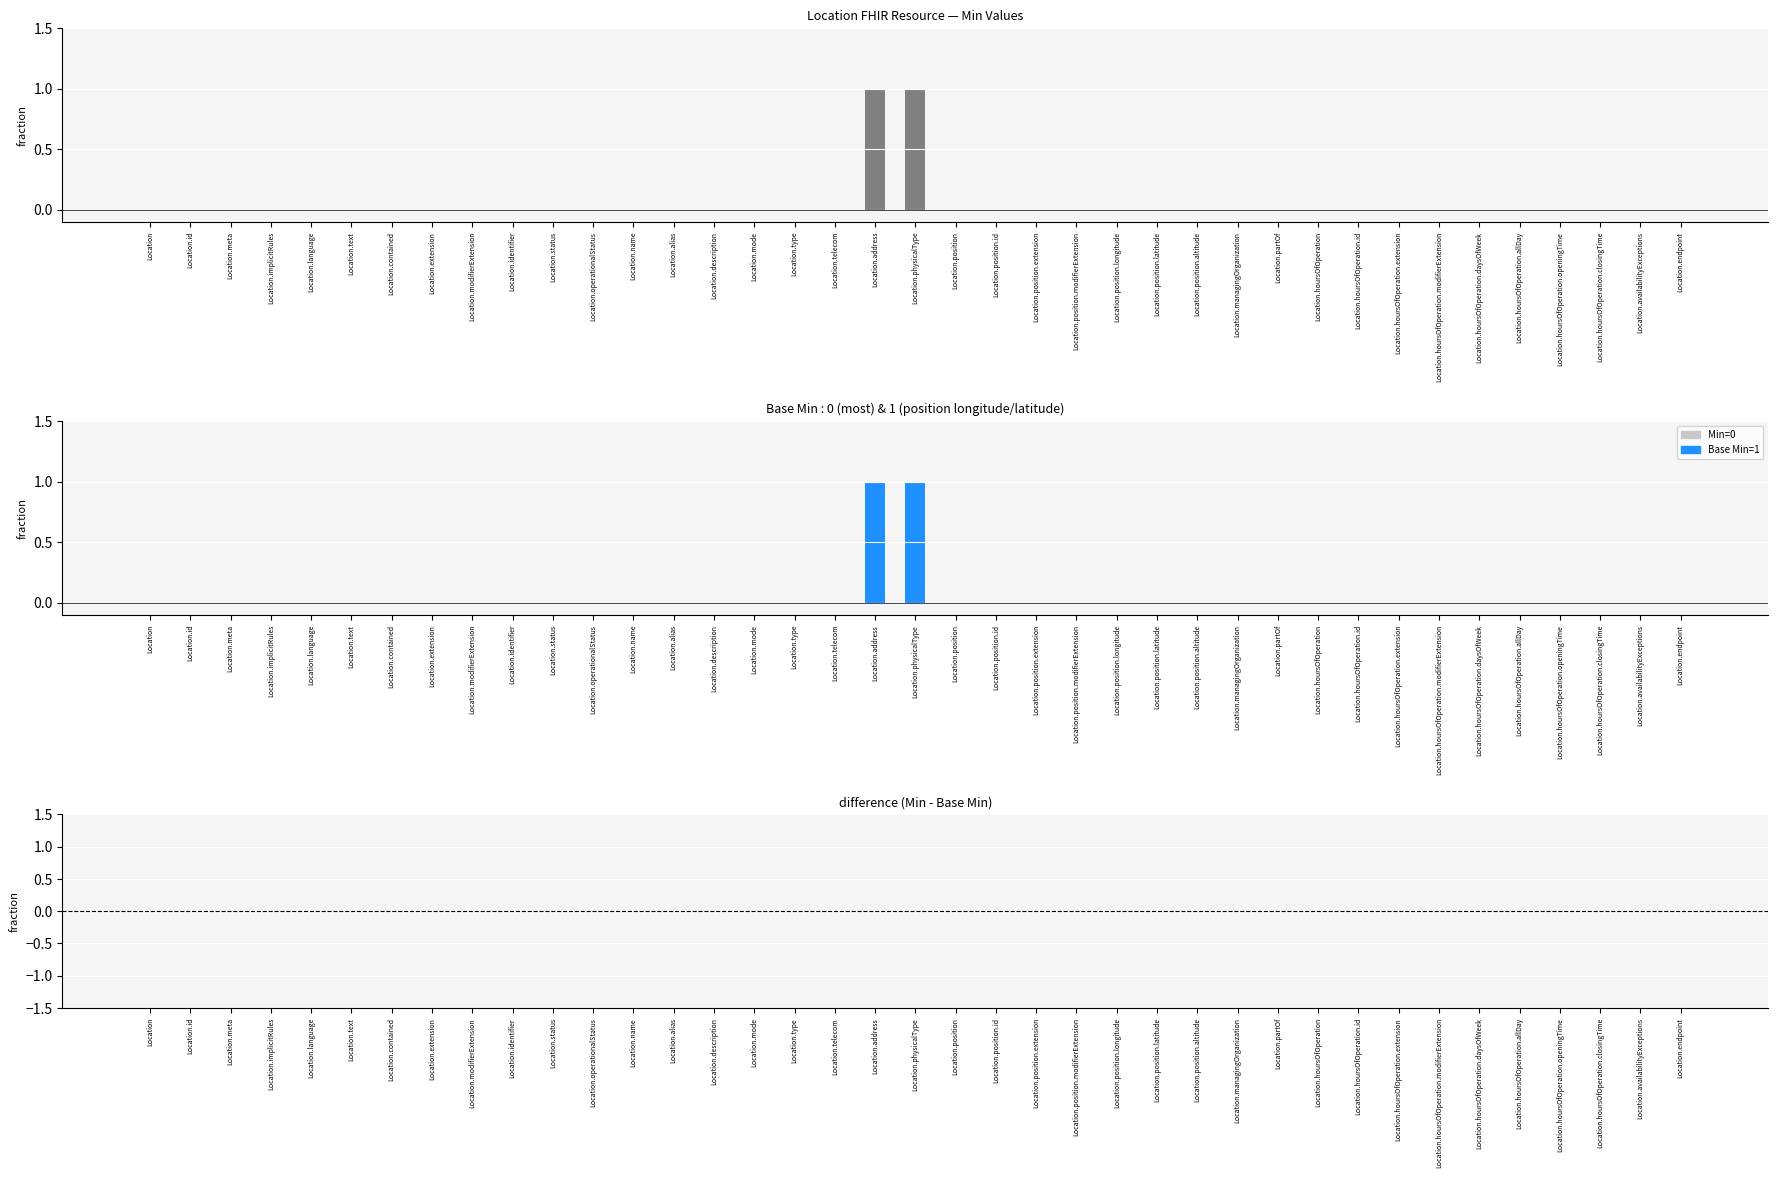

The Base Min series shows 0 at Location.partOf. True or false?

False